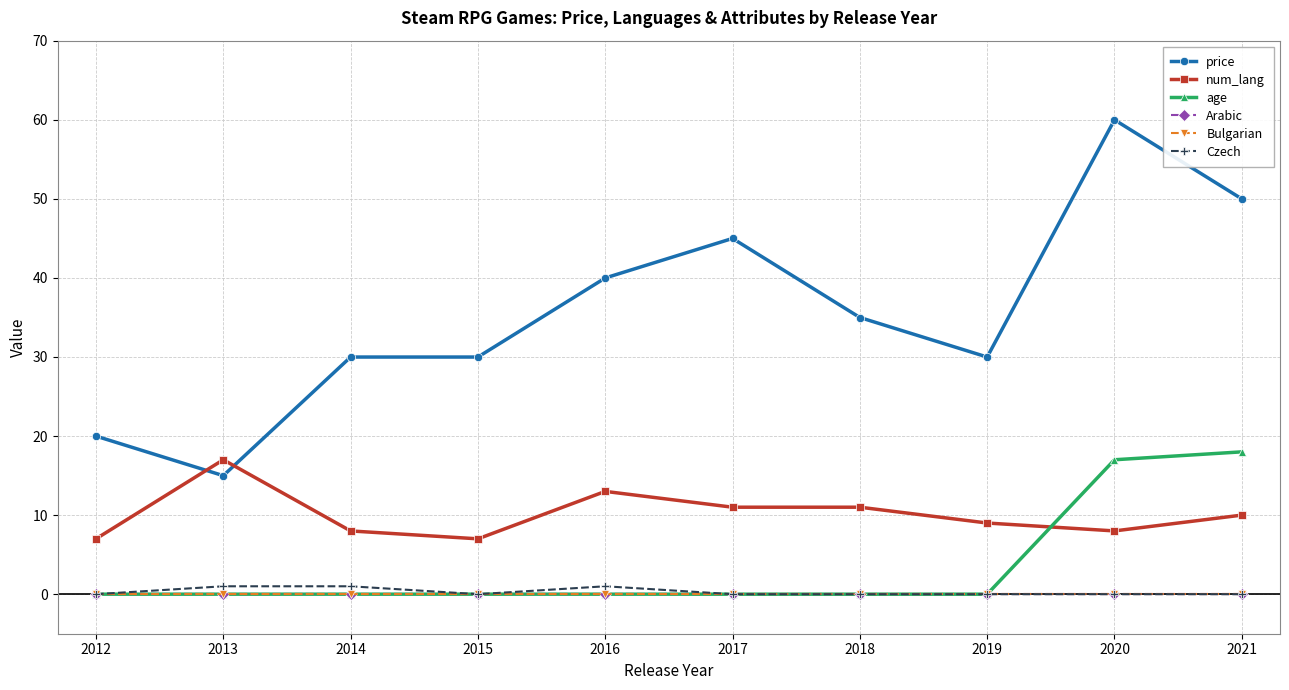

At which category does num_lang reach its first local valley?

2015